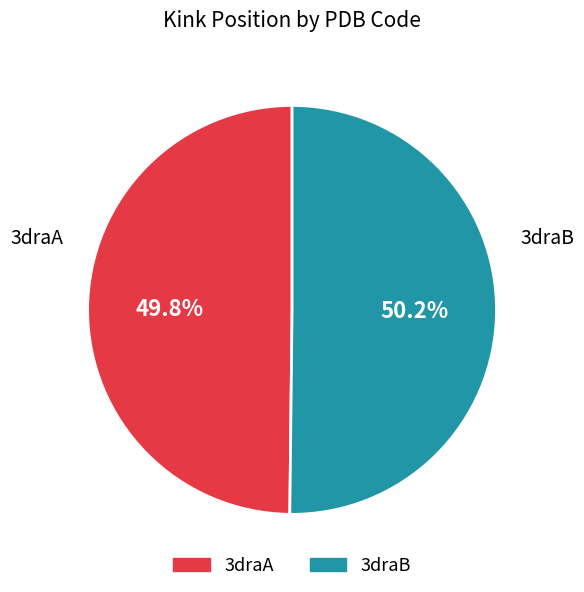

True or false: 3draB accounts for 35% of the total.

False